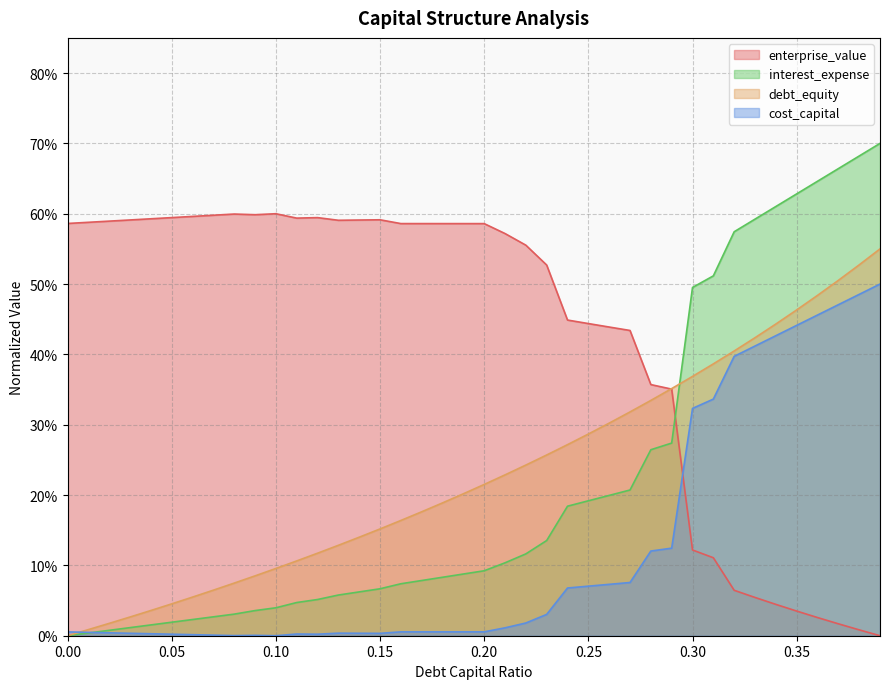

Reading left to right, list all the values displayed in this chart.

debt_capital: 0=0.0	0.01=0.0	0.02=0.0	0.03=0.0	0.04=0.0	0.05=0.0	0.06=0.1	0.07=0.1	0.08=0.1	0.09=0.1	0.1=0.1	0.11=0.1	0.12=0.1	0.13=0.1	0.14=0.1	0.15=0.2	0.16=0.2	0.17=0.2	0.18=0.2	0.19=0.2	0.2=0.2	0.21=0.2	0.22=0.2	0.23=0.3	0.24=0.3	0.25=0.3	0.26=0.3	0.27=0.3	0.28=0.3	0.29=0.4	0.3=0.4	0.31=0.4	0.32=0.4	0.33=0.4	0.34=0.4	0.35=0.5	0.36=0.5	0.37=0.5	0.38=0.5	0.39=0.6
enterprise_value: 0=0.6	0.01=0.6	0.02=0.6	0.03=0.6	0.04=0.6	0.05=0.6	0.06=0.6	0.07=0.6	0.08=0.6	0.09=0.6	0.1=0.6	0.11=0.6	0.12=0.6	0.13=0.6	0.14=0.6	0.15=0.6	0.16=0.6	0.17=0.6	0.18=0.6	0.19=0.6	0.2=0.6	0.21=0.6	0.22=0.6	0.23=0.5	0.24=0.4	0.25=0.4	0.26=0.4	0.27=0.4	0.28=0.4	0.29=0.4	0.3=0.1	0.31=0.1	0.32=0.1	0.33=0.1	0.34=0.0	0.35=0.0	0.36=0.0	0.37=0.0	0.38=0.0	0.39=0.0
cost_capital: 0=0.0	0.01=0.0	0.02=0.0	0.03=0.0	0.04=0.0	0.05=0.0	0.06=0.0	0.07=0.0	0.08=0.0	0.09=0.0	0.1=0.0	0.11=0.0	0.12=0.0	0.13=0.0	0.14=0.0	0.15=0.0	0.16=0.0	0.17=0.0	0.18=0.0	0.19=0.0	0.2=0.0	0.21=0.0	0.22=0.0	0.23=0.0	0.24=0.1	0.25=0.1	0.26=0.1	0.27=0.1	0.28=0.1	0.29=0.1	0.3=0.3	0.31=0.3	0.32=0.4	0.33=0.4	0.34=0.4	0.35=0.4	0.36=0.5	0.37=0.5	0.38=0.5	0.39=0.5
interest_expense: 0=0.0	0.01=0.0	0.02=0.0	0.03=0.0	0.04=0.0	0.05=0.0	0.06=0.0	0.07=0.0	0.08=0.0	0.09=0.0	0.1=0.0	0.11=0.0	0.12=0.1	0.13=0.1	0.14=0.1	0.15=0.1	0.16=0.1	0.17=0.1	0.18=0.1	0.19=0.1	0.2=0.1	0.21=0.1	0.22=0.1	0.23=0.1	0.24=0.2	0.25=0.2	0.26=0.2	0.27=0.2	0.28=0.3	0.29=0.3	0.3=0.5	0.31=0.5	0.32=0.6	0.33=0.6	0.34=0.6	0.35=0.6	0.36=0.6	0.37=0.7	0.38=0.7	0.39=0.7